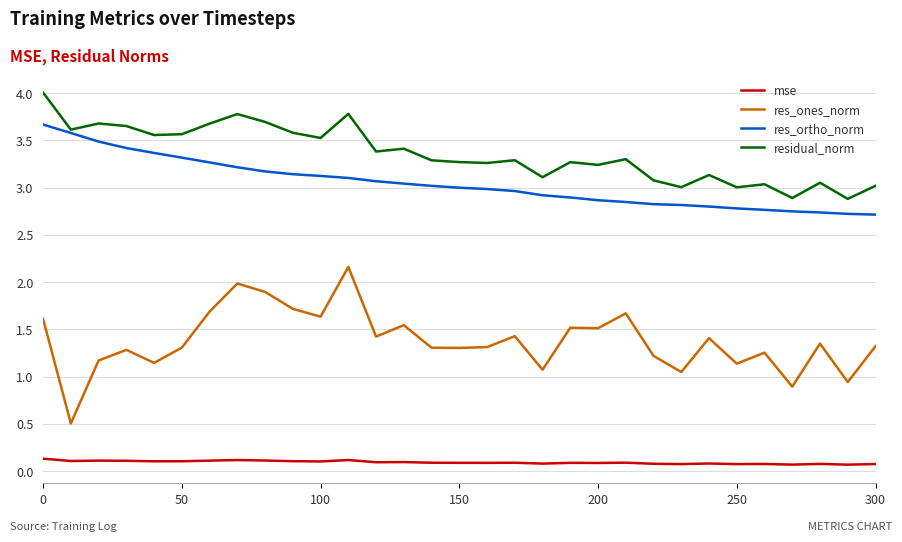

List the series in order of their peak value, highest first.

residual_norm, res_ortho_norm, res_ones_norm, mse